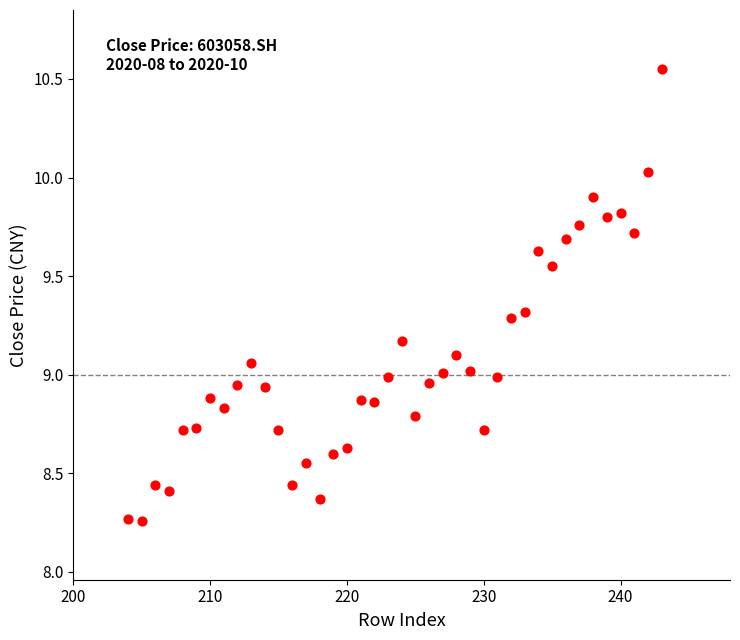

What is the range of Y values (max minus min)?

2.3